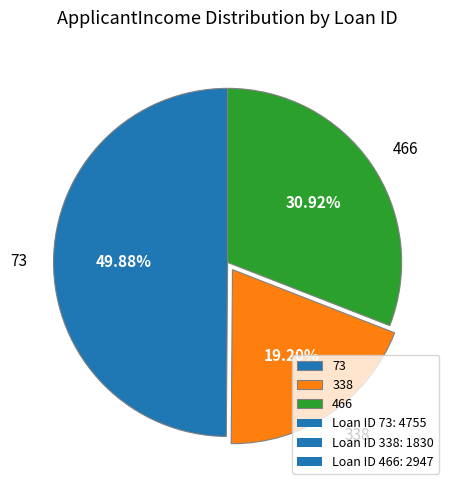

How many slices are in this pie chart?

3